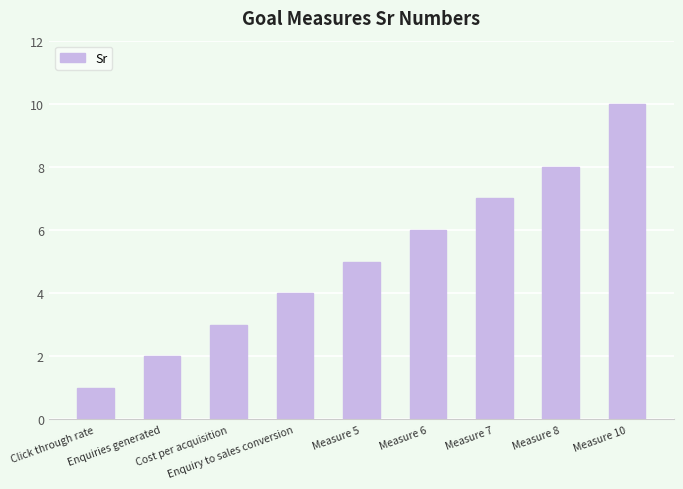

What is the difference between the second highest and second lowest values?

6